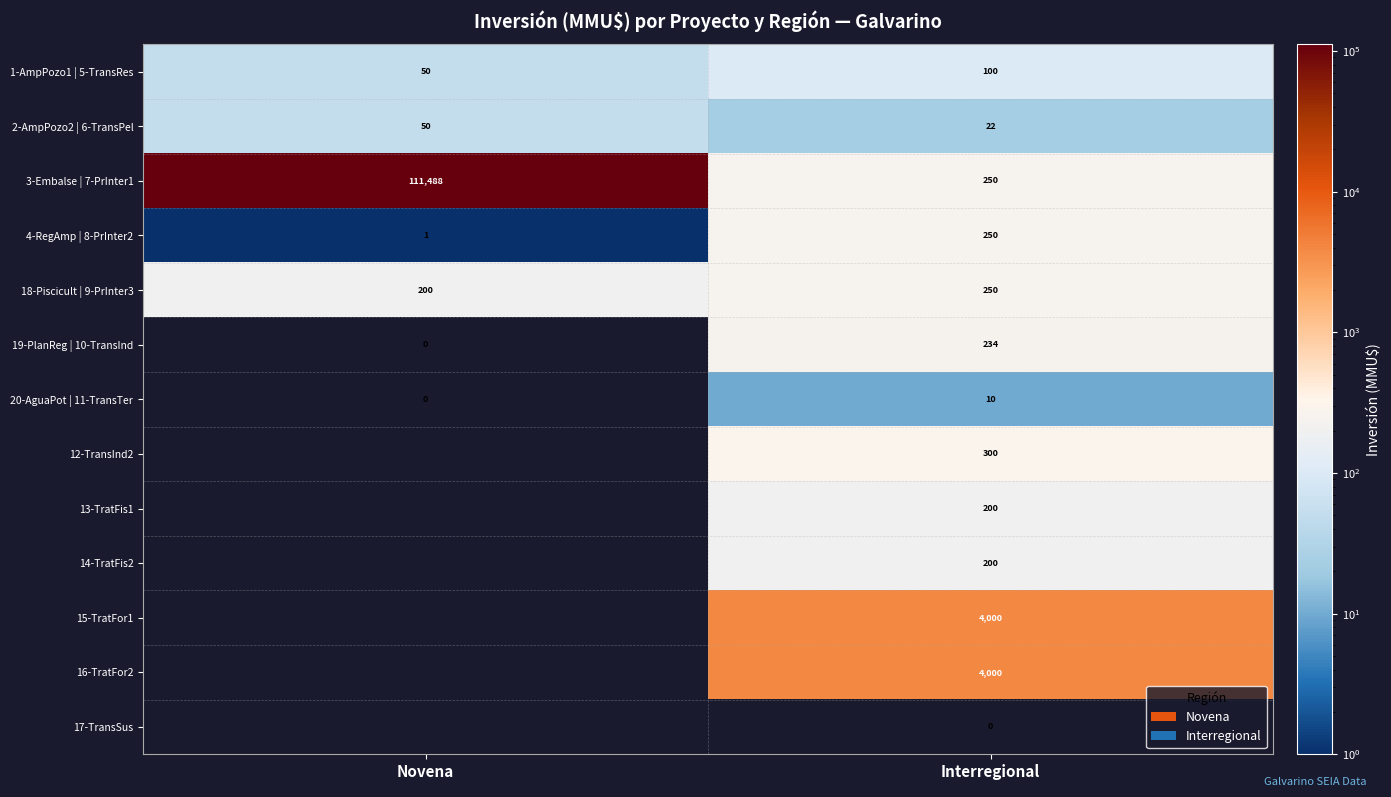

The value of 16-TratFor2 at Interregional is 4000. True or false?

True